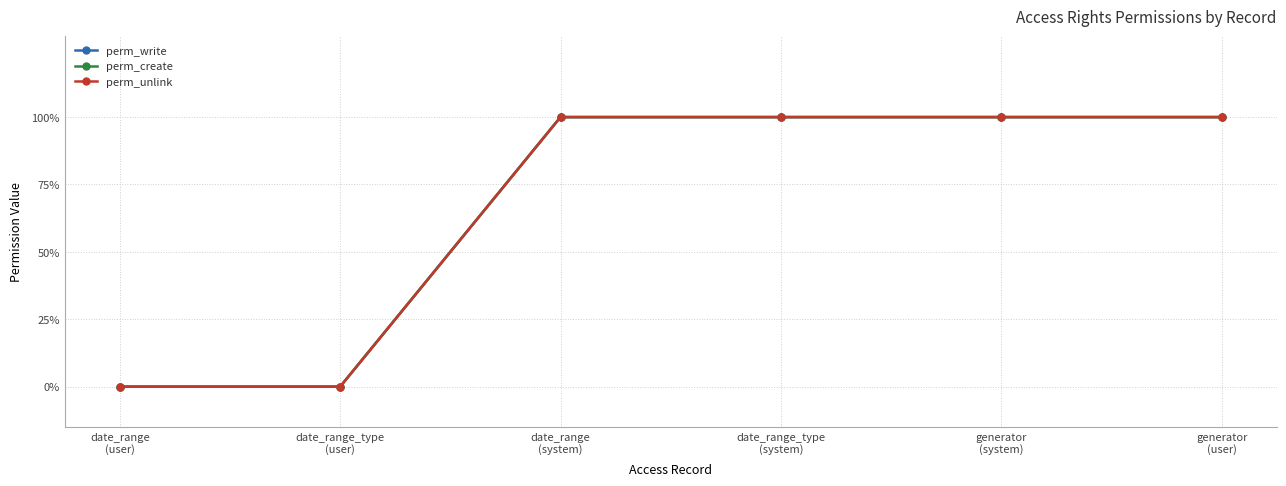

What is the average value of the perm_unlink series?

1